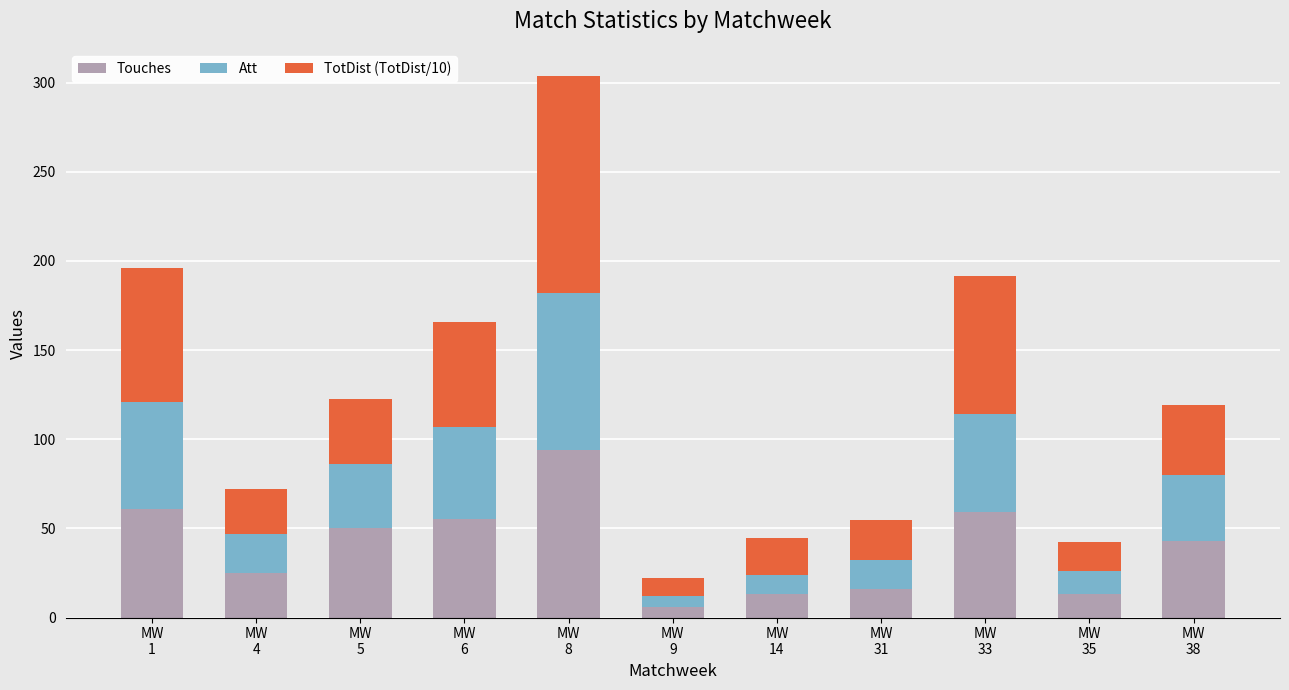

Does the chart contain stacked bars?

Yes